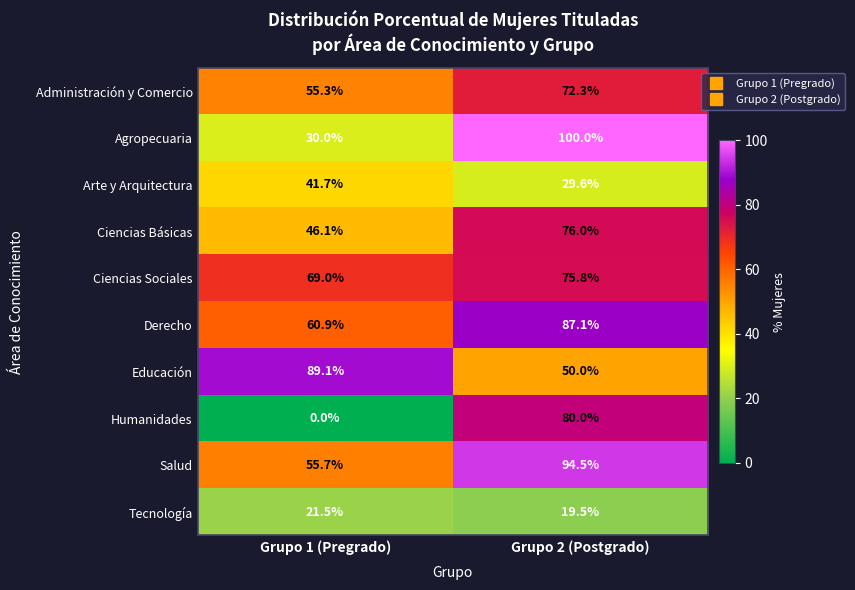

What is the spread (max minus min) of values at Grupo 2 (Postgrado)?

80.5